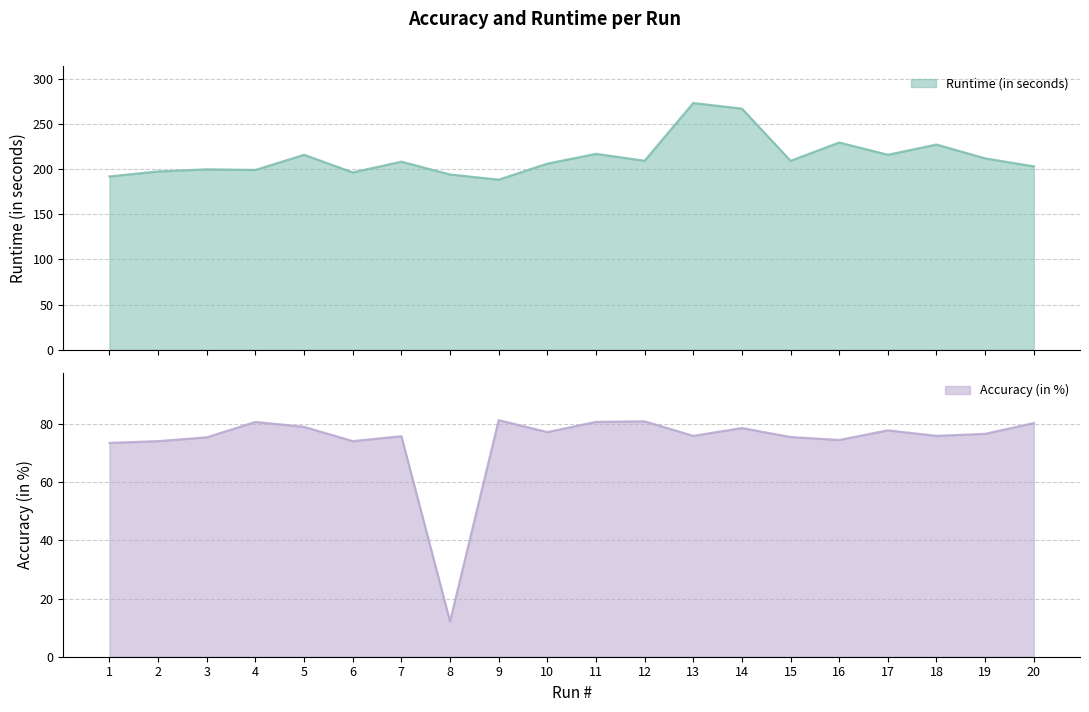

Reading right to left, extract all data points from this chart.

Runtime (in seconds): 203.0	211.8	227.1	215.8	229.4	209.1	266.9	273.1	209.2	216.8	206.0	188.3	194.0	208.2	196.3	215.8	199.0	199.7	197.4	191.9
Accuracy (in %): 80.3	76.6	75.9	77.8	74.5	75.5	78.6	75.9	80.9	80.7	77.2	81.3	12.1	75.8	74.1	79.0	80.7	75.4	74.1	73.5